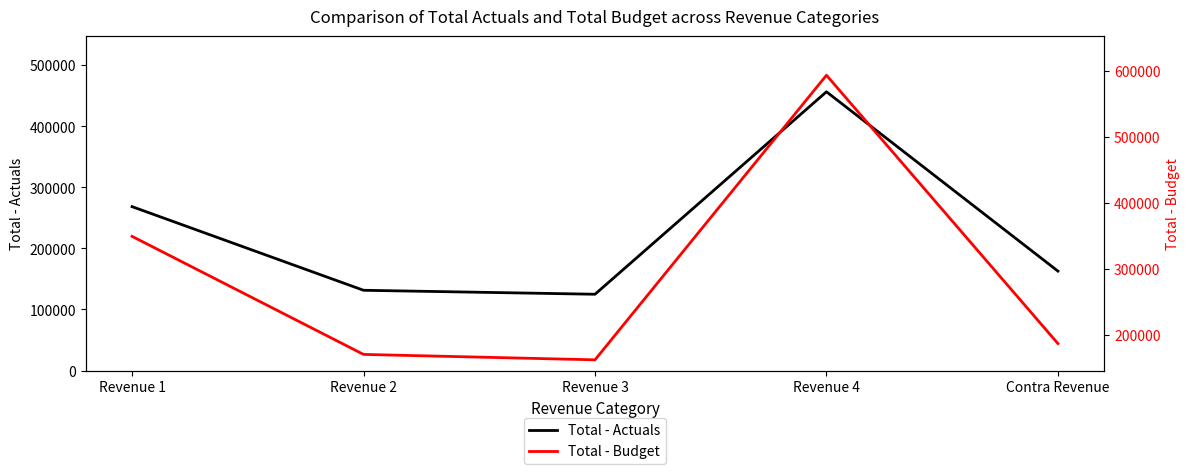

True or false: Total - Actuals has a value of 268338 at Revenue 1.

True